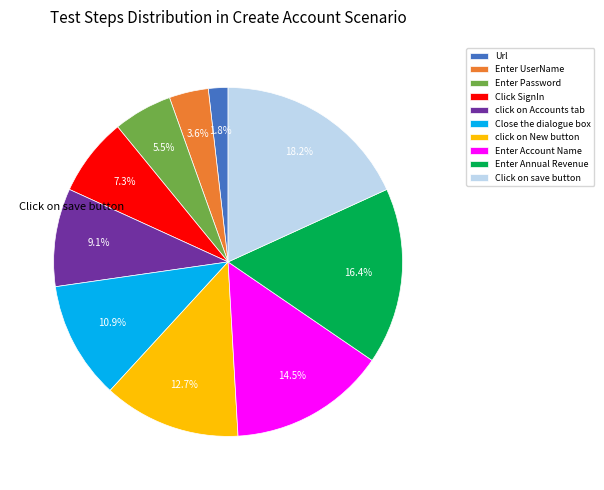

Rank the categories by value from highest to lowest.

Click on save button, Enter Annual Revenue, Enter Account Name, click on New button, Close the dialogue box, click on Accounts tab, Click SignIn, Enter Password, Enter UserName, Url